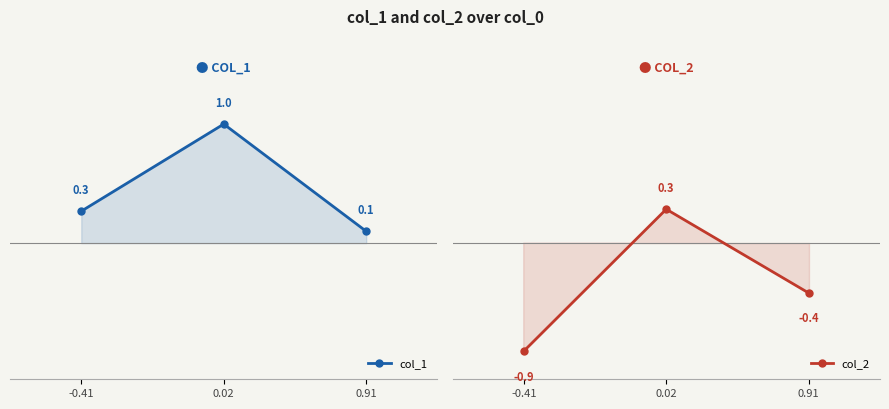

Is the value of col_1 at 0.02 greater than the value of col_2 at -0.41?

Yes